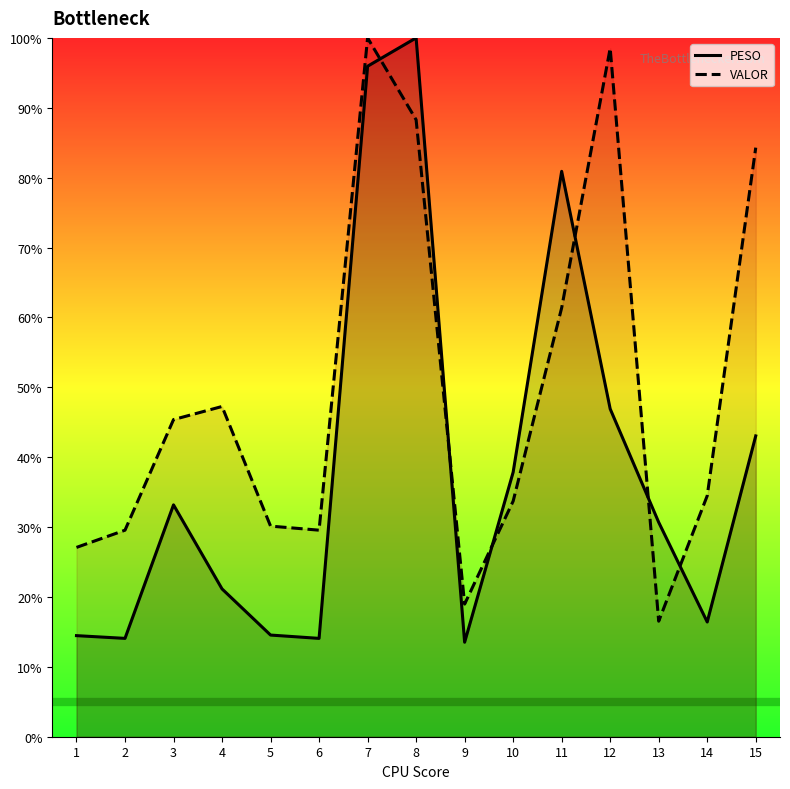

List the series in order of their overall mean, highest first.

VALOR, PESO